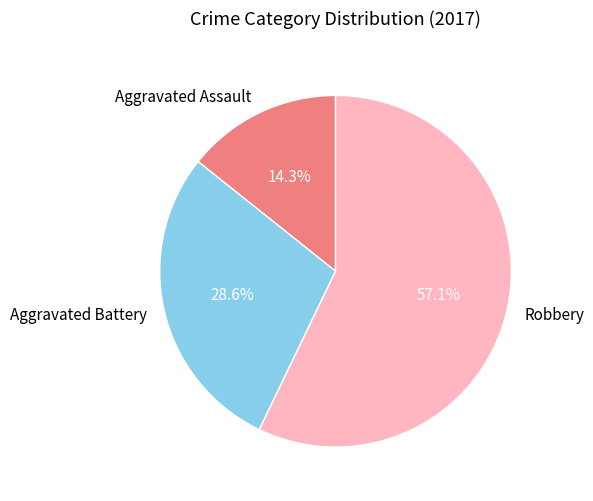

To the nearest percent, what portion does Aggravated Assault represent?

14%